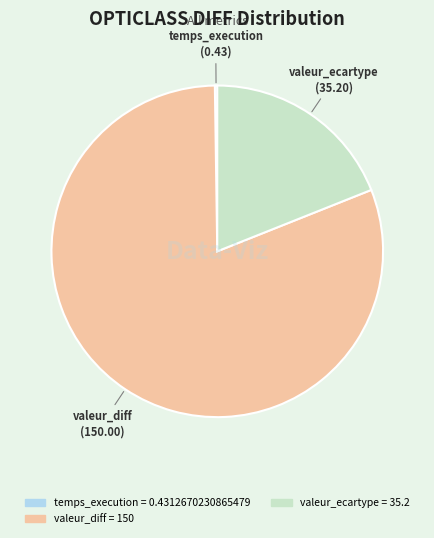

True or false: valeur_ecartype accounts for 19% of the total.

True